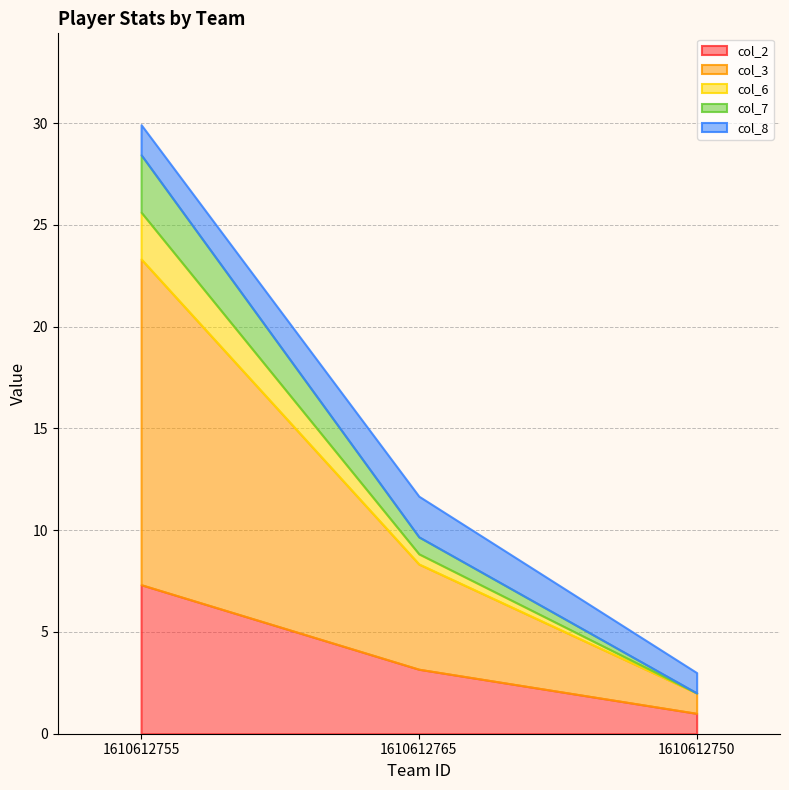

How many data points in col_8 are above 1?

2